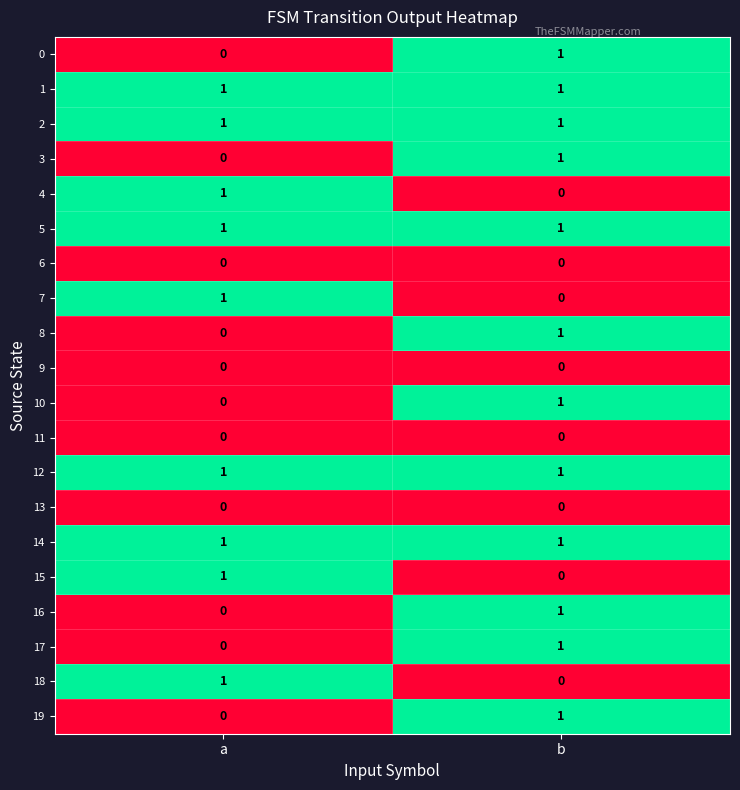

What is the total value across all series at a?

9